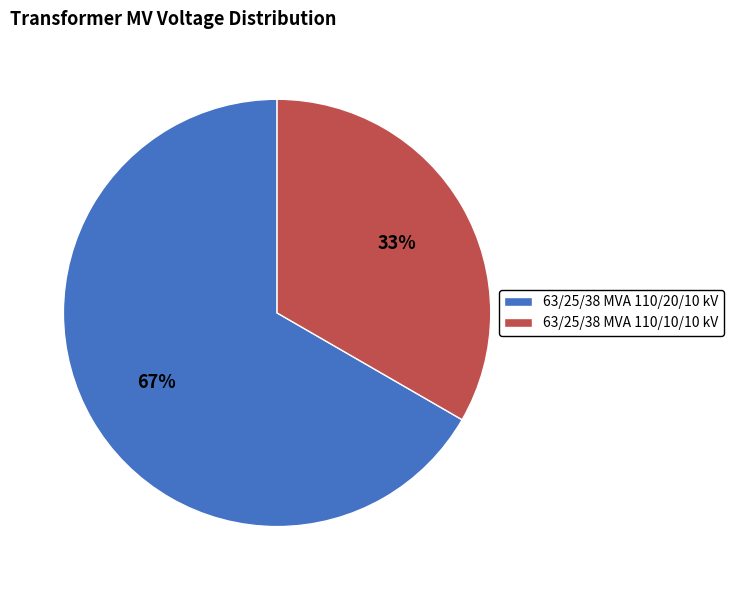

Is there a majority slice in this chart?

Yes